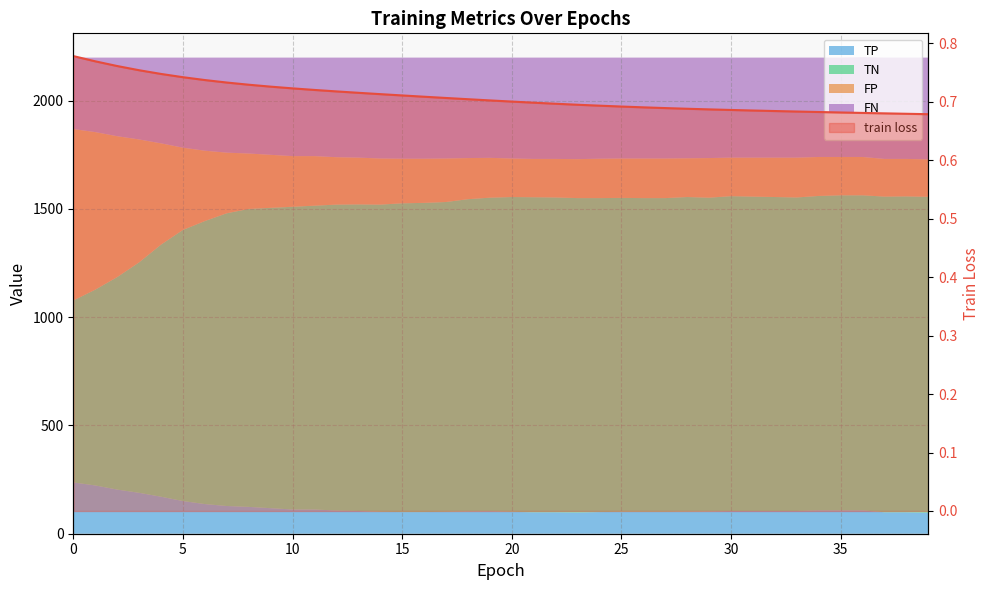

The chart shows a value of 0.7 at 35. True or false?

True